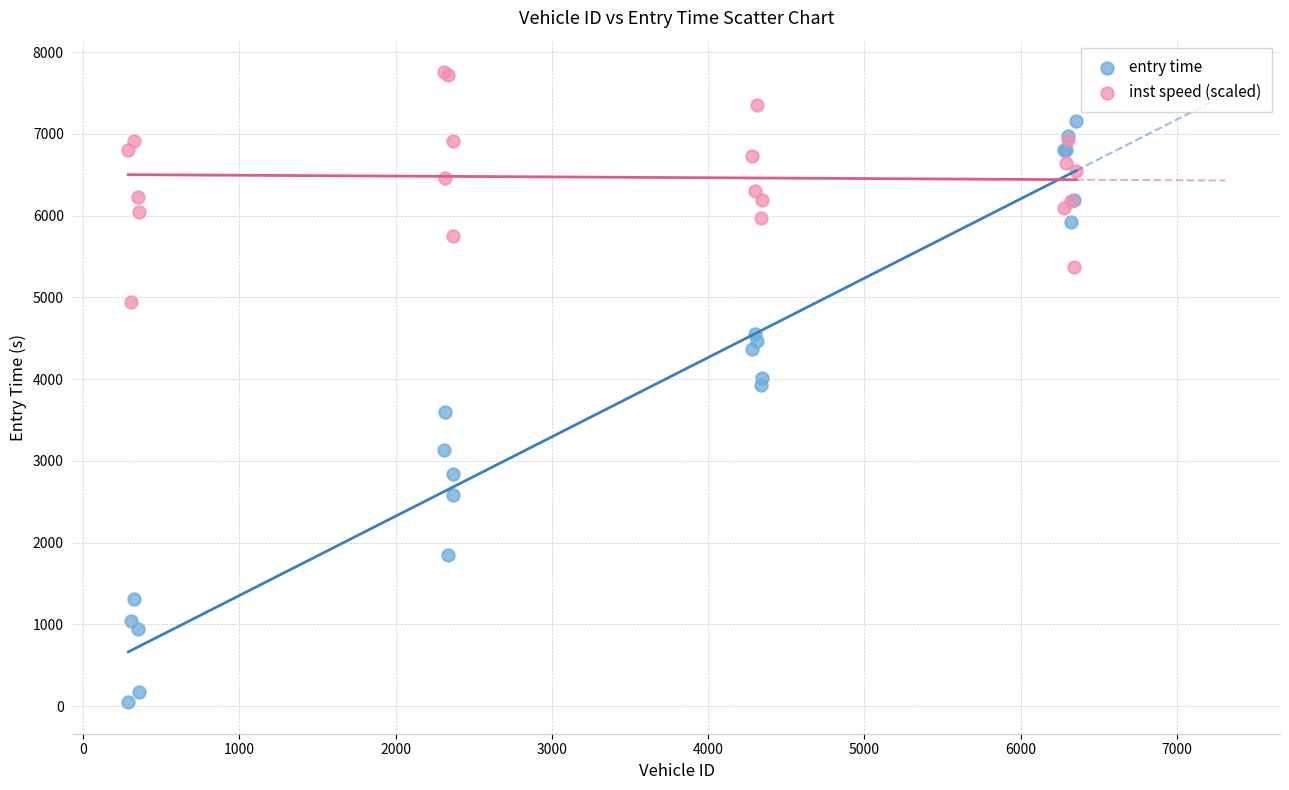

Which series reaches the maximum Y coordinate?

inst speed (scaled)